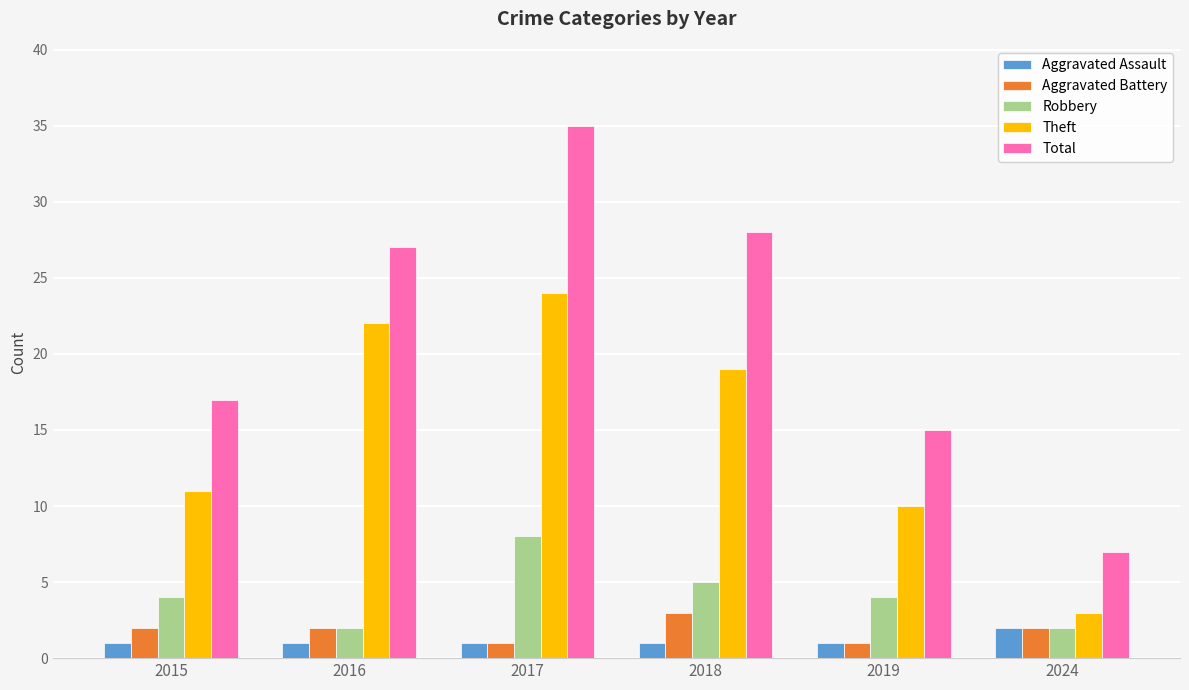

Read the Aggravated Battery value at 2018.

3